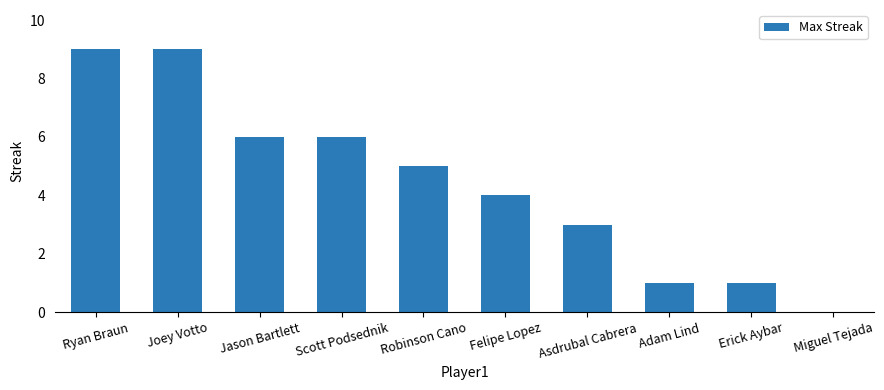

What is the maximum value shown in the chart?

9